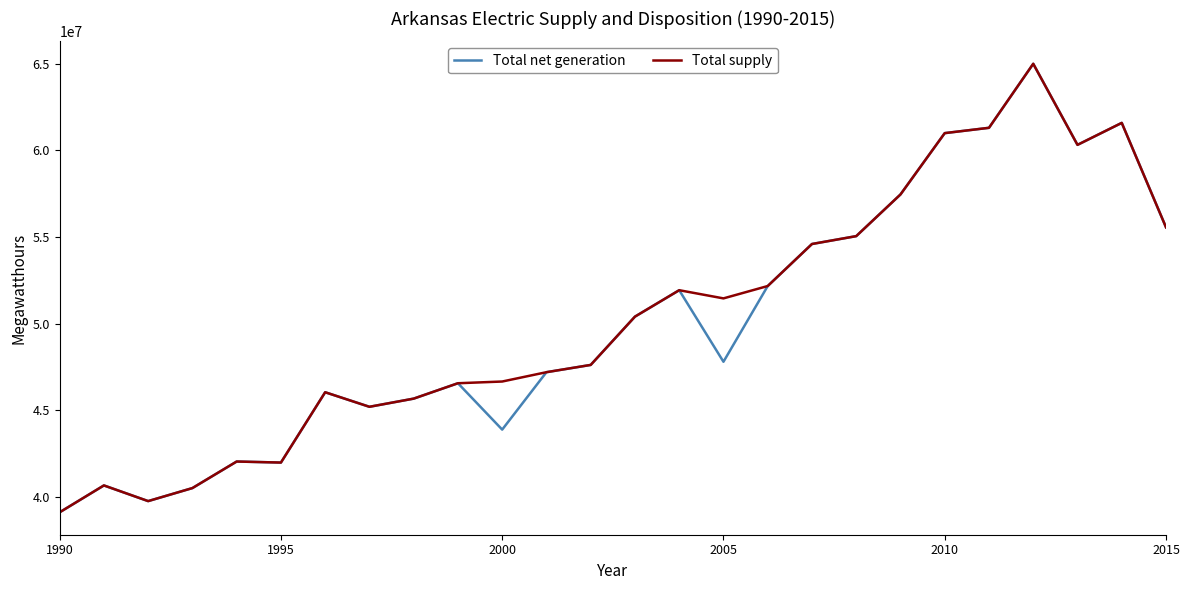

What is the highest value of the Total supply series?

65005678